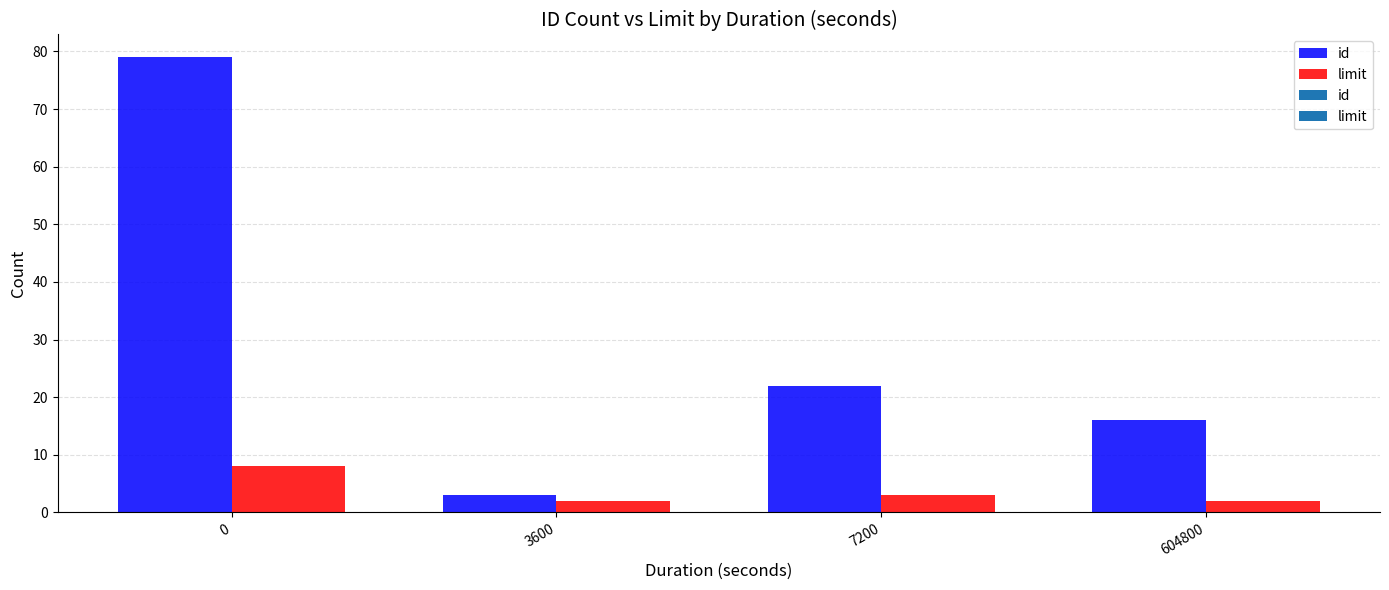

The limit series shows 2 at 604800. True or false?

True